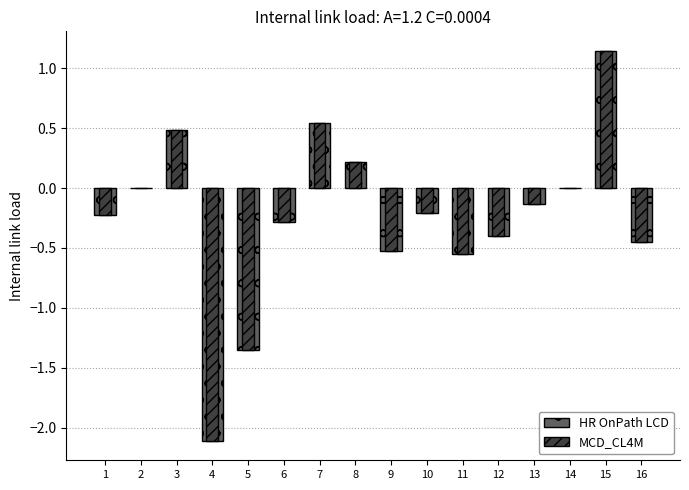

Count the number of data series in this chart.

2